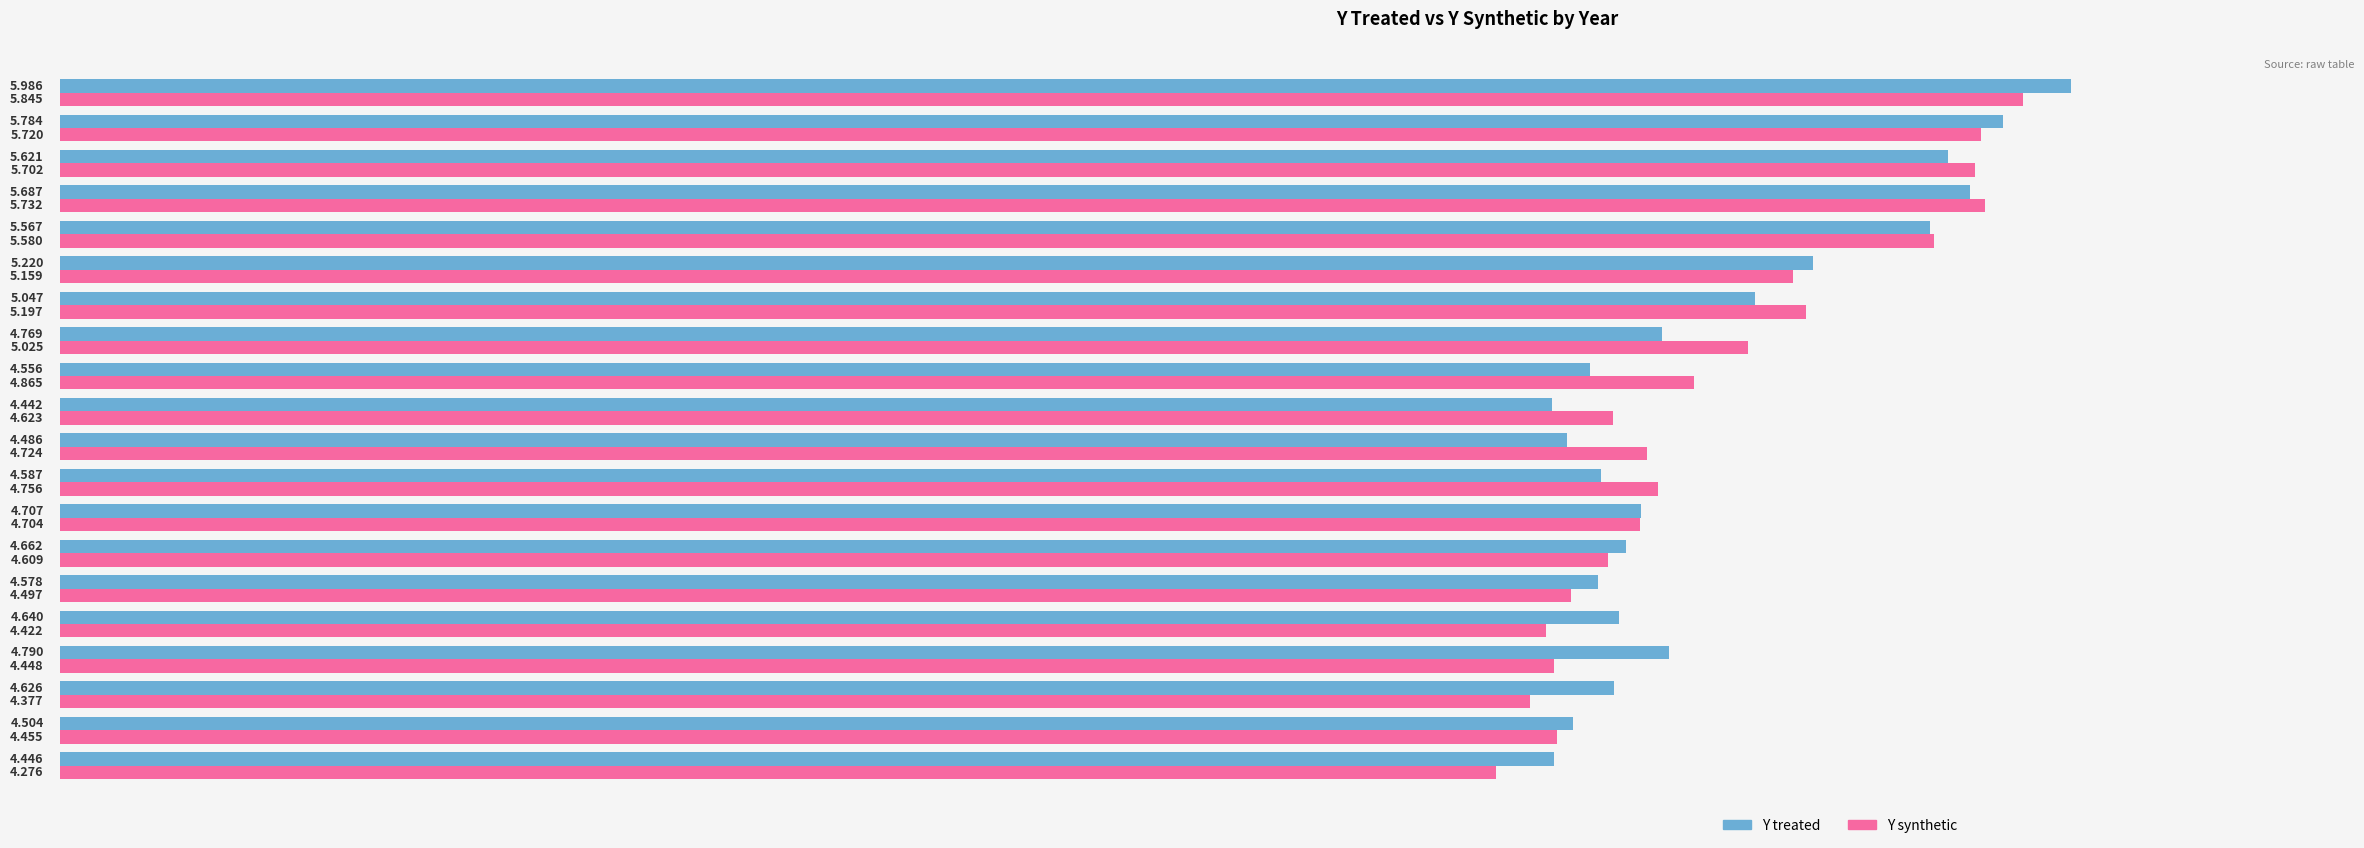

Which series has the widest spread of values?

Y synthetic